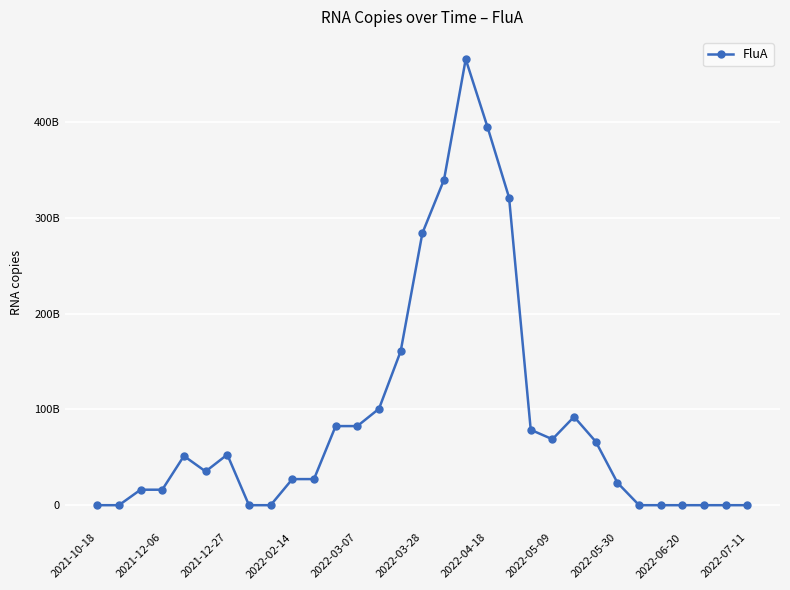

Does the chart have visible grid lines?

Yes